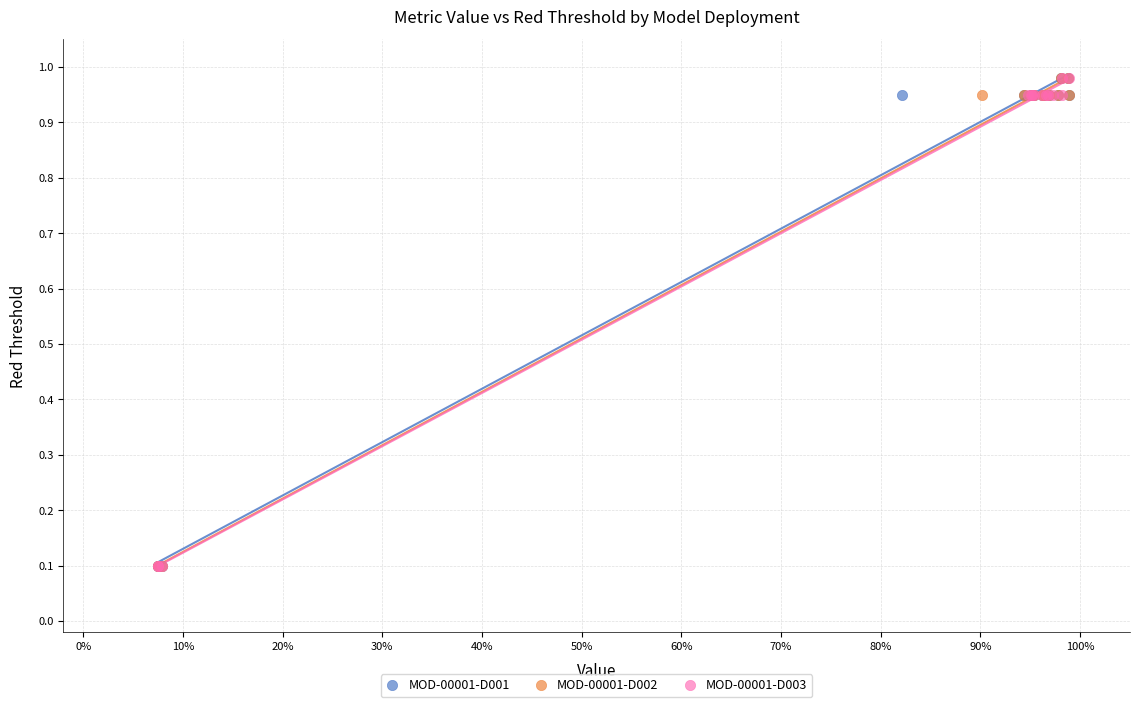

What are all the series names shown in the legend?

MOD-00001-D001, MOD-00001-D002, MOD-00001-D003